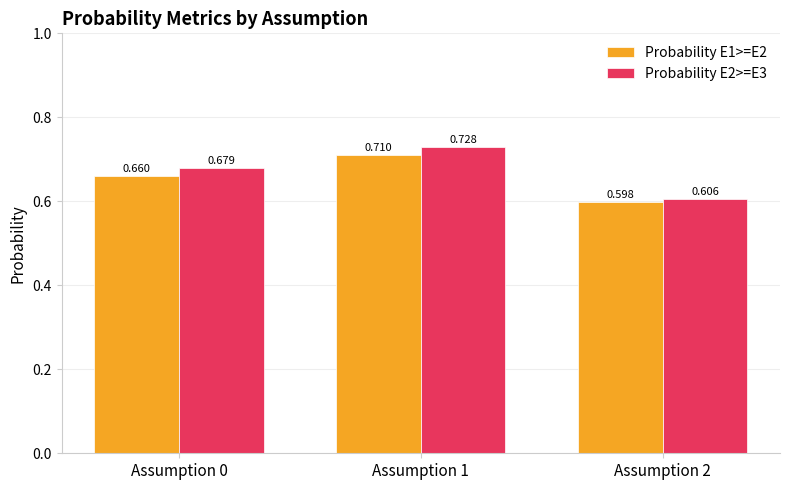

What is the sum of the Probability E2>=E3 values at Assumption 2 and Assumption 1?

1.3